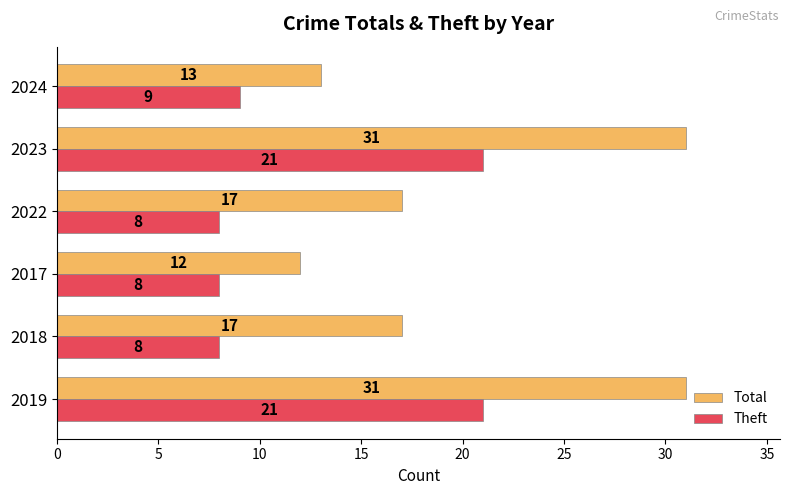

At 2024, list the series in order from largest to smallest.

Total, Theft